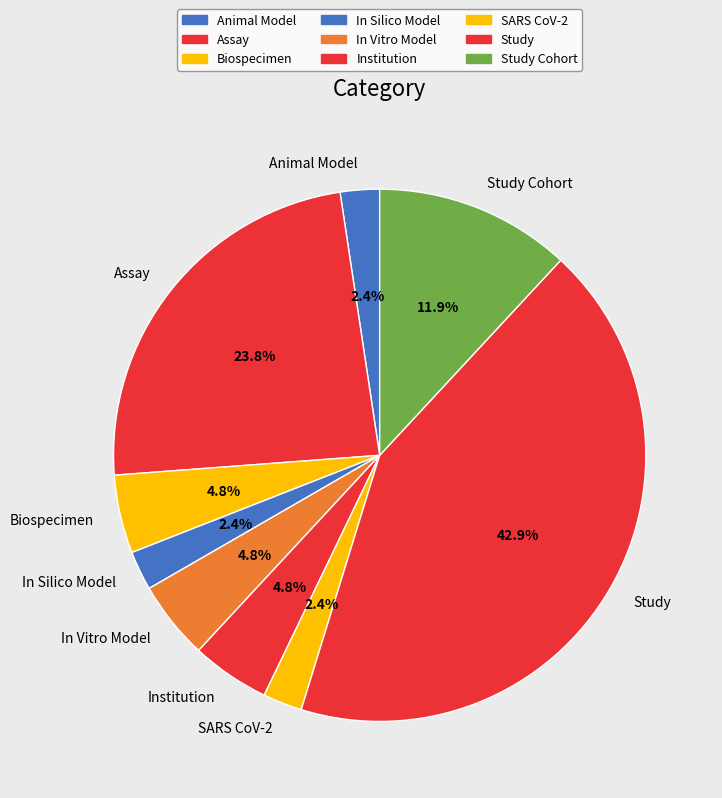

What is the largest slice in the pie chart?

Study